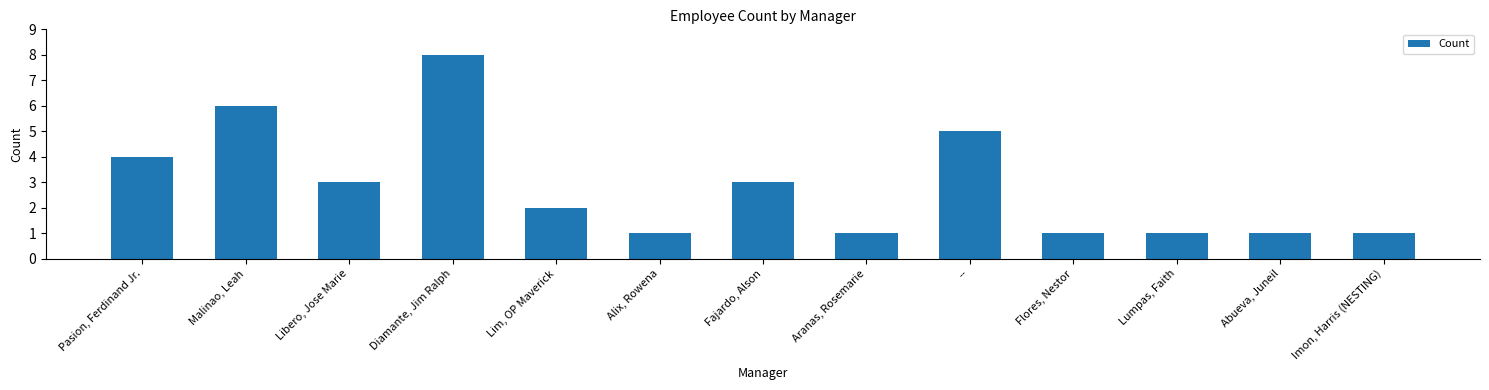

What is the greatest value displayed?

8